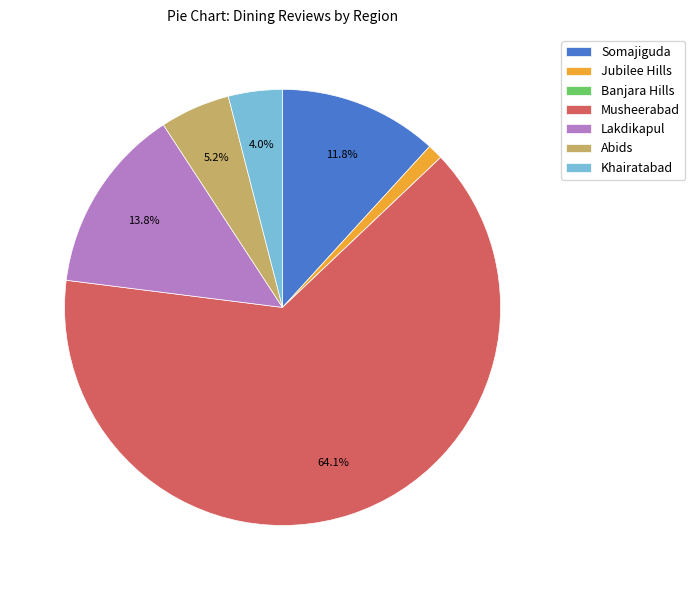

To the nearest percent, what is the combined percentage of Abids and Somajiguda?

17%